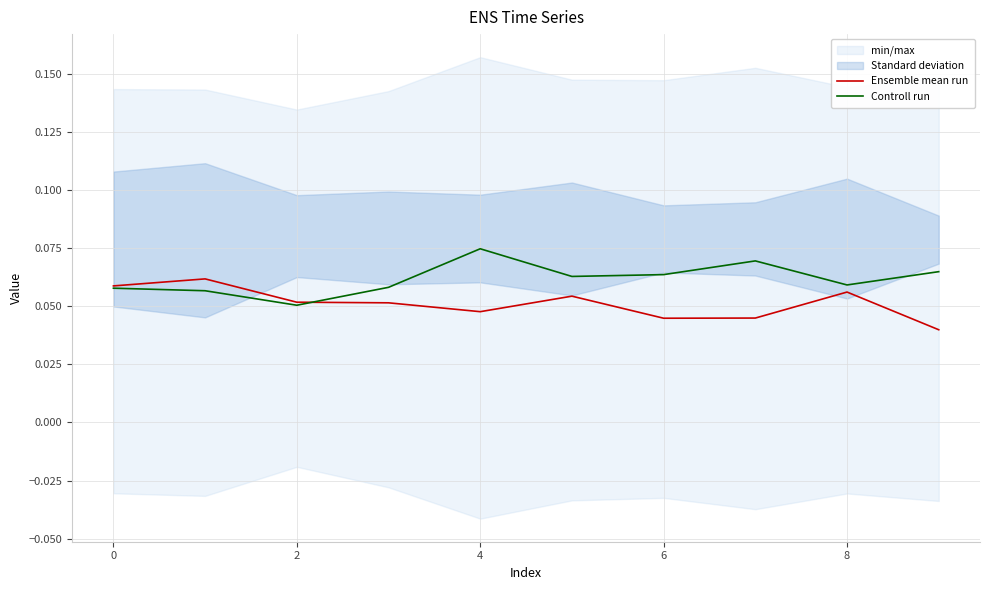

Which series has the largest total across all categories?

Controll run